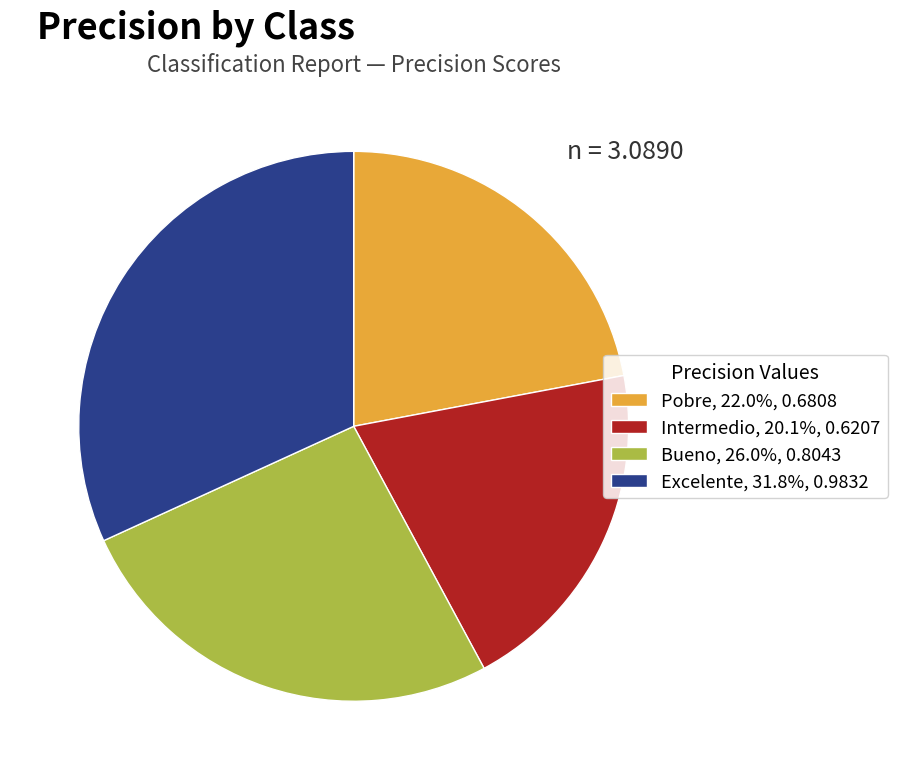

How many slices are in this pie chart?

4